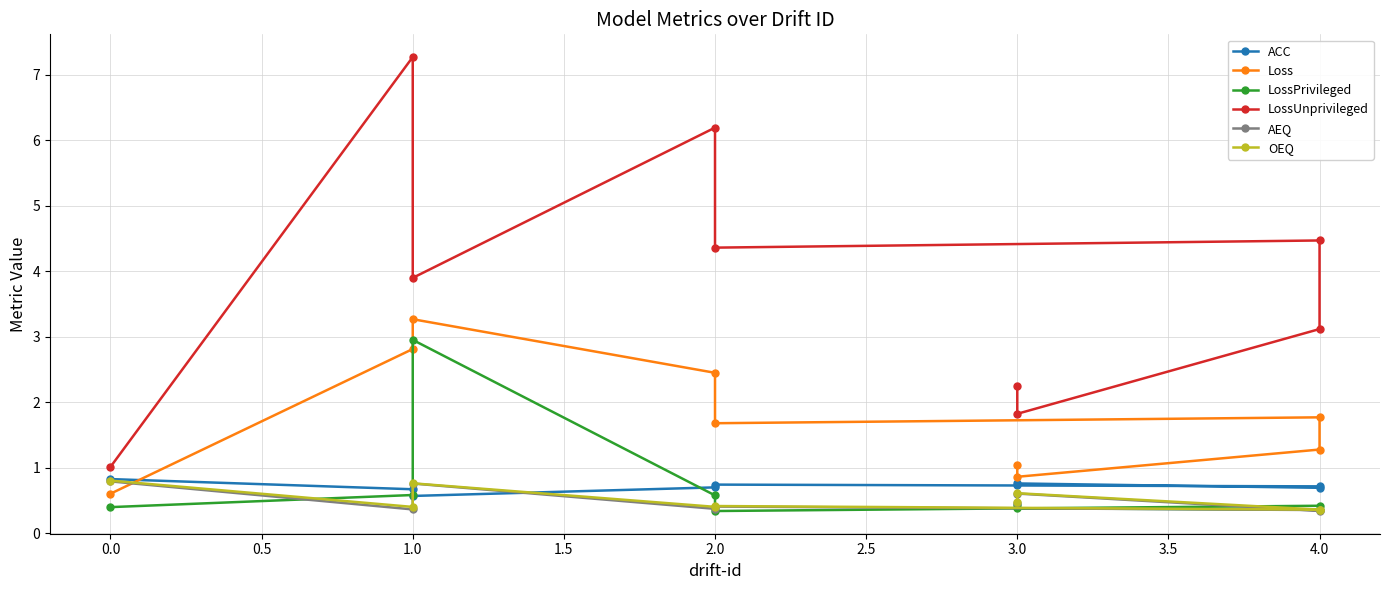

True or false: LossPrivileged and AEQ cross at least once.

True